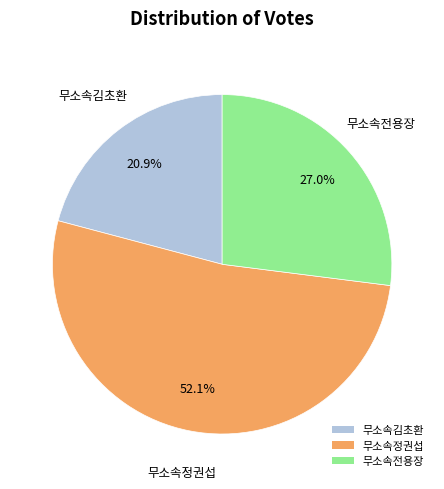

What is the smallest slice in the pie chart?

무소속김초환